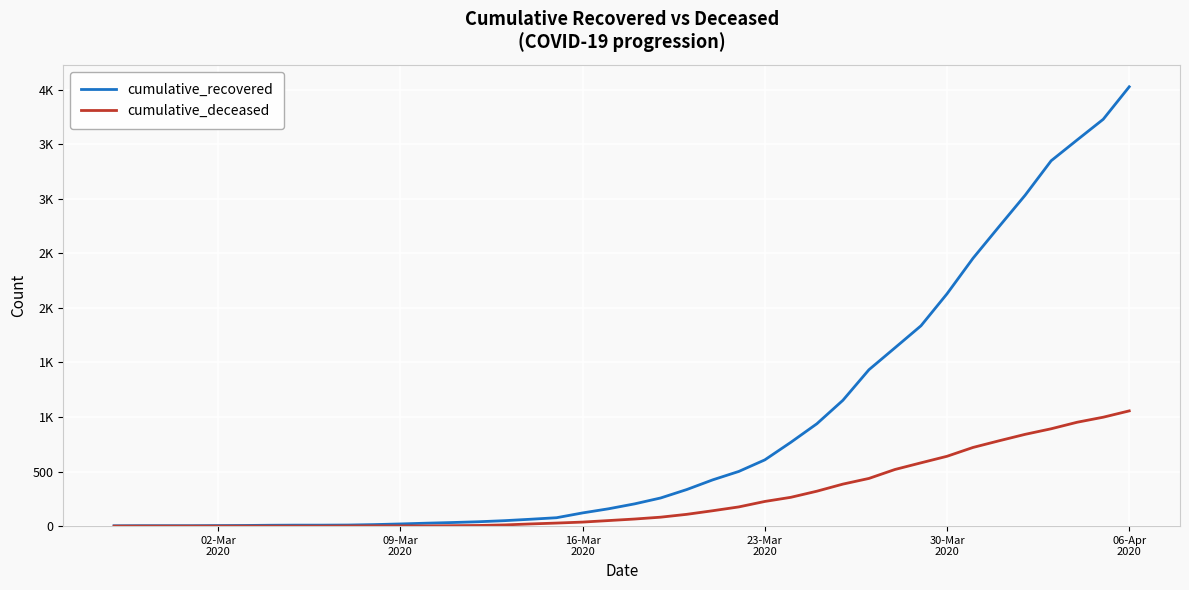

Reading left to right, what are all the values shown in this chart?

cumulative_recovered: 3	4	4	4	5	6	8	9	9	10	14	20	27	33	40	50	63	77	121	159	204	258	335	424	501	607	768	938	1153	1433	1634	1836	2129	2455	2745	3032	3348	3539	3728	4026
cumulative_deceased: 0	0	0	0	0	0	0	0	0	1	2	2	2	4	6	11	20	28	37	51	65	82	108	141	176	226	264	320	385	437	519	580	640	721	782	841	892	952	998	1056